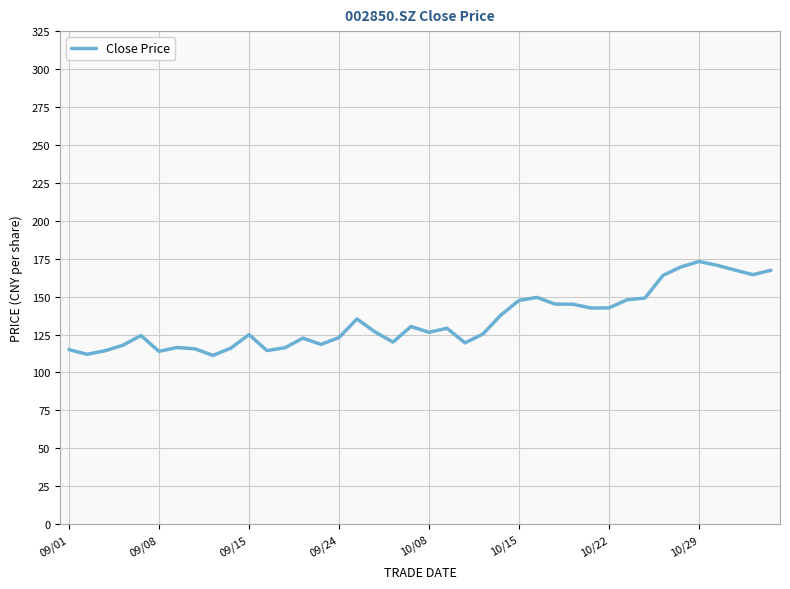

What is the difference between the maximum and minimum values?

61.9